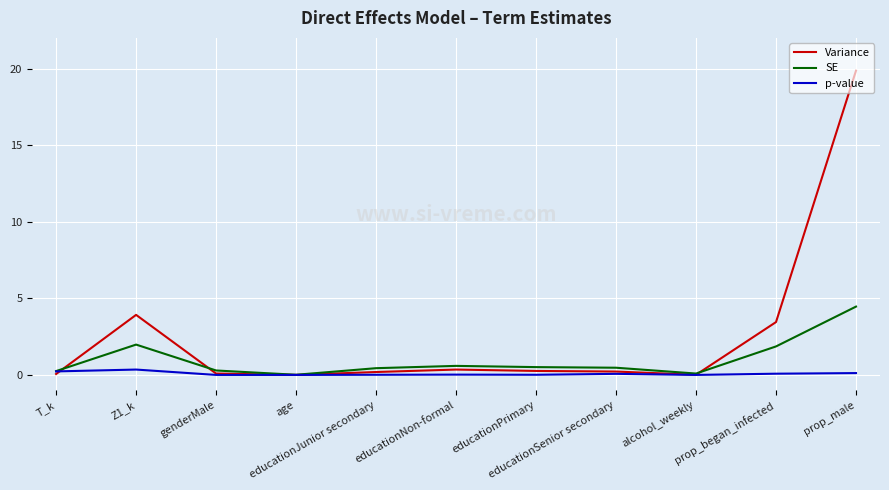

What is the difference between the highest and lowest values at prop_began_infected?

3.4